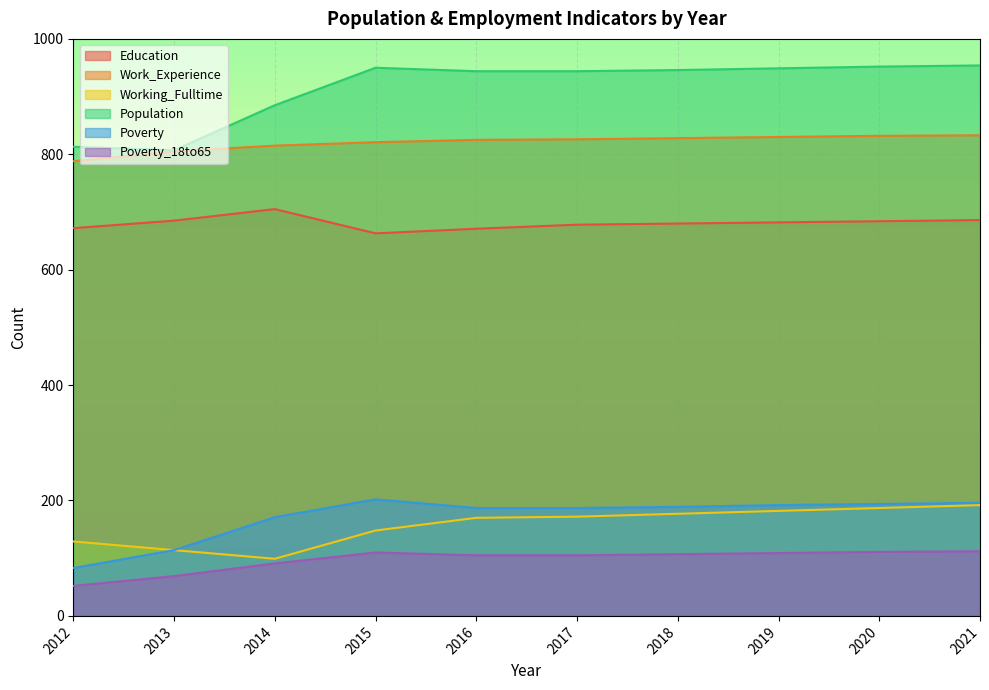

True or false: Work_Experience and Poverty_18to65 intersect in this chart.

False